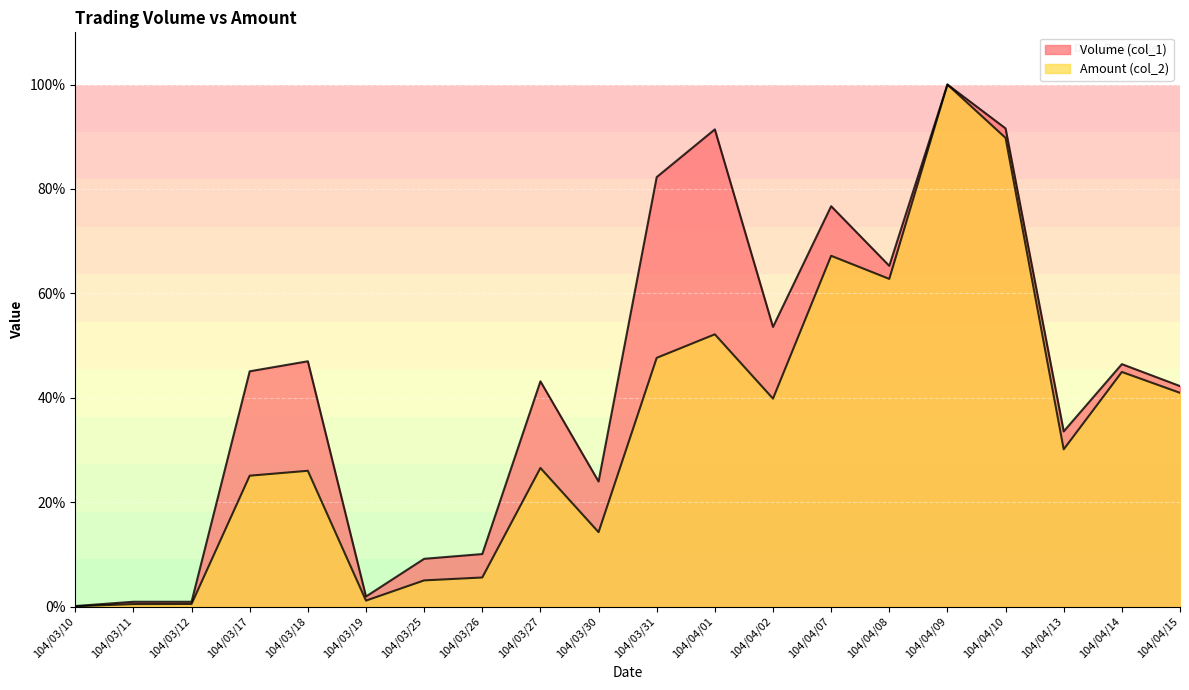

True or false: Amount (col_2) has more than 0 points higher than both neighbors.

True